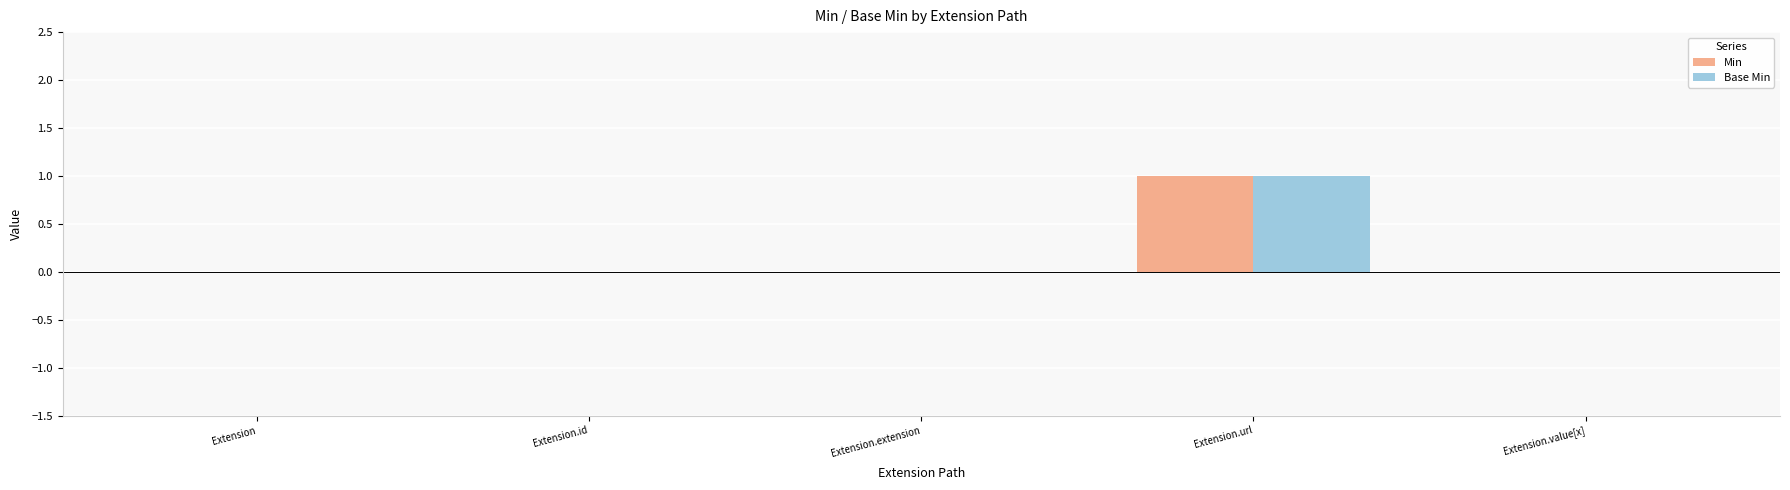

Which category has the highest value in the Base Min series?

Extension.url